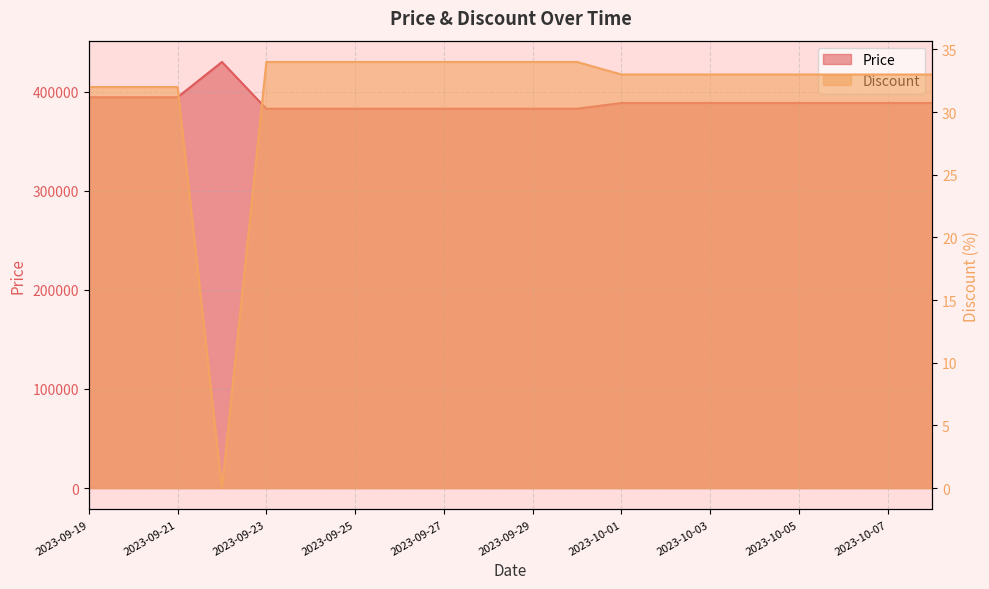

Where does the Discount series first go above 33?

2023-09-23